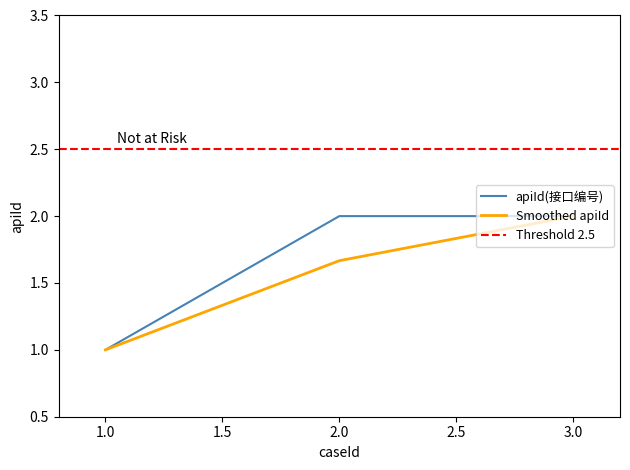

List the labels in order of value, largest first.

2, 3, 1